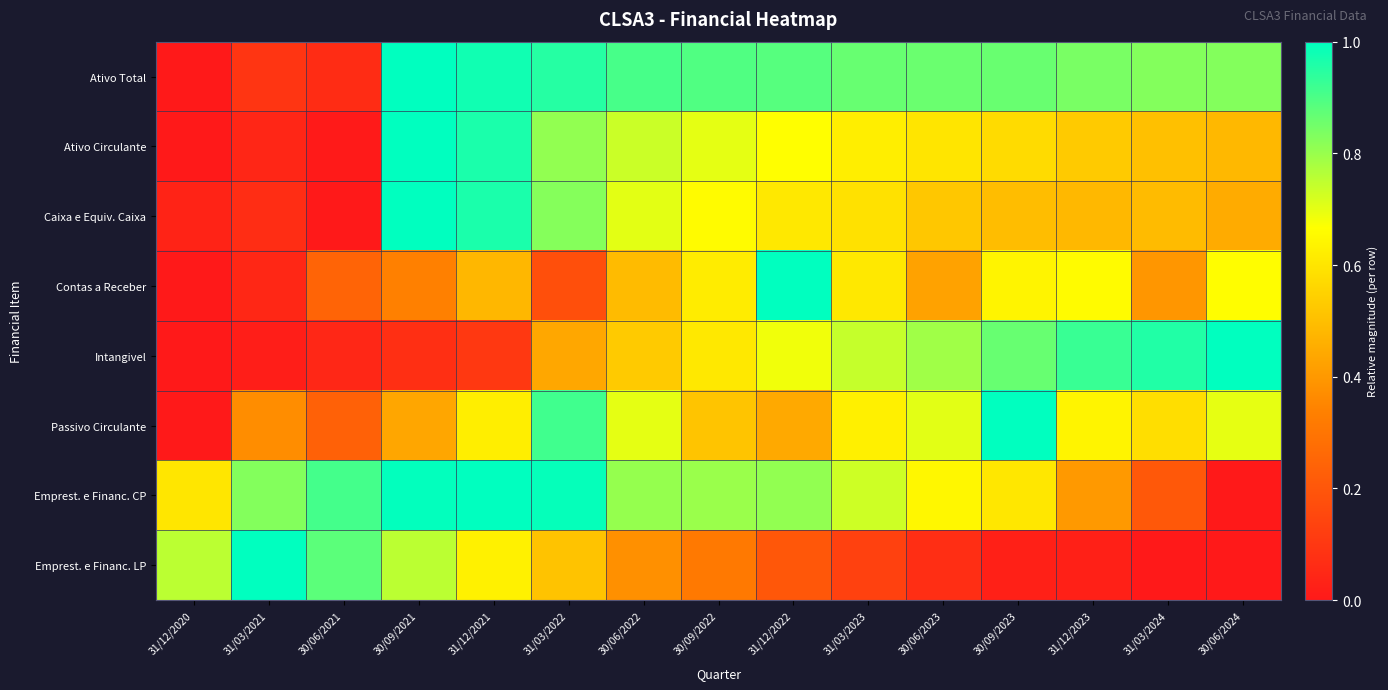

Reading right to left, list all the values displayed in this chart.

Ativo Total: 30/06/2024=0.8	31/03/2024=0.8	31/12/2023=0.8	30/09/2023=0.9	30/06/2023=0.9	31/03/2023=0.9	31/12/2022=0.9	30/09/2022=0.9	30/06/2022=0.9	31/03/2022=1.0	31/12/2021=1.0	30/09/2021=1.0	30/06/2021=0.1	31/03/2021=0.1	31/12/2020=0.0
Ativo Circulante: 30/06/2024=0.5	31/03/2024=0.5	31/12/2023=0.5	30/09/2023=0.6	30/06/2023=0.6	31/03/2023=0.6	31/12/2022=0.7	30/09/2022=0.7	30/06/2022=0.7	31/03/2022=0.8	31/12/2021=1.0	30/09/2021=1.0	30/06/2021=0.0	31/03/2021=0.0	31/12/2020=0.0
Caixa e Equiv. Caixa: 30/06/2024=0.4	31/03/2024=0.5	31/12/2023=0.5	30/09/2023=0.5	30/06/2023=0.5	31/03/2023=0.6	31/12/2022=0.6	30/09/2022=0.7	30/06/2022=0.7	31/03/2022=0.8	31/12/2021=1.0	30/09/2021=1.0	30/06/2021=0.0	31/03/2021=0.1	31/12/2020=0.0
Contas a Receber: 30/06/2024=0.7	31/03/2024=0.4	31/12/2023=0.7	30/09/2023=0.6	30/06/2023=0.4	31/03/2023=0.6	31/12/2022=1.0	30/09/2022=0.6	30/06/2022=0.5	31/03/2022=0.2	31/12/2021=0.5	30/09/2021=0.3	30/06/2021=0.2	31/03/2021=0.0	31/12/2020=0.0
Intangivel: 30/06/2024=1.0	31/03/2024=1.0	31/12/2023=0.9	30/09/2023=0.9	30/06/2023=0.8	31/03/2023=0.7	31/12/2022=0.7	30/09/2022=0.6	30/06/2022=0.5	31/03/2022=0.4	31/12/2021=0.1	30/09/2021=0.1	30/06/2021=0.0	31/03/2021=0.0	31/12/2020=0.0
Passivo Circulante: 30/06/2024=0.7	31/03/2024=0.6	31/12/2023=0.6	30/09/2023=1.0	30/06/2023=0.7	31/03/2023=0.6	31/12/2022=0.4	30/09/2022=0.5	30/06/2022=0.7	31/03/2022=0.9	31/12/2021=0.6	30/09/2021=0.4	30/06/2021=0.2	31/03/2021=0.4	31/12/2020=0.0
Emprest. e Financ. CP: 30/06/2024=0.0	31/03/2024=0.2	31/12/2023=0.4	30/09/2023=0.6	30/06/2023=0.6	31/03/2023=0.7	31/12/2022=0.8	30/09/2022=0.8	30/06/2022=0.8	31/03/2022=1.0	31/12/2021=1.0	30/09/2021=1.0	30/06/2021=0.9	31/03/2021=0.8	31/12/2020=0.6
Emprest. e Financ. LP: 30/06/2024=0.0	31/03/2024=0.0	31/12/2023=0.0	30/09/2023=0.0	30/06/2023=0.1	31/03/2023=0.1	31/12/2022=0.2	30/09/2022=0.3	30/06/2022=0.4	31/03/2022=0.5	31/12/2021=0.6	30/09/2021=0.8	30/06/2021=0.9	31/03/2021=1.0	31/12/2020=0.8